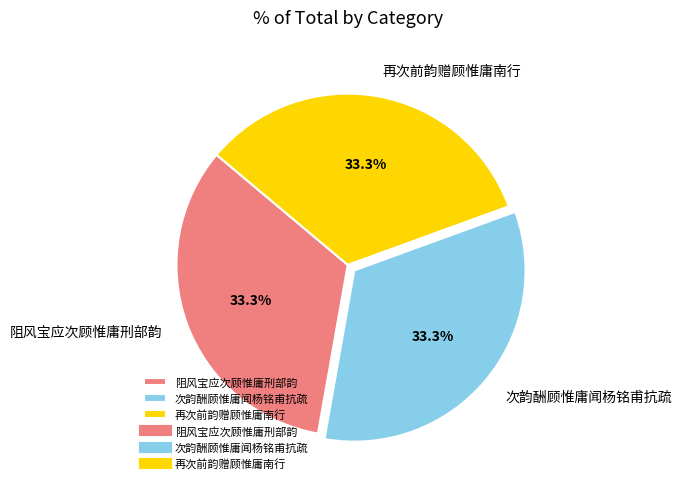

What is the total percentage of 次韵酬顾惟庸闻杨铭甫抗疏 and 再次前韵赠顾惟庸南行?

66.7%